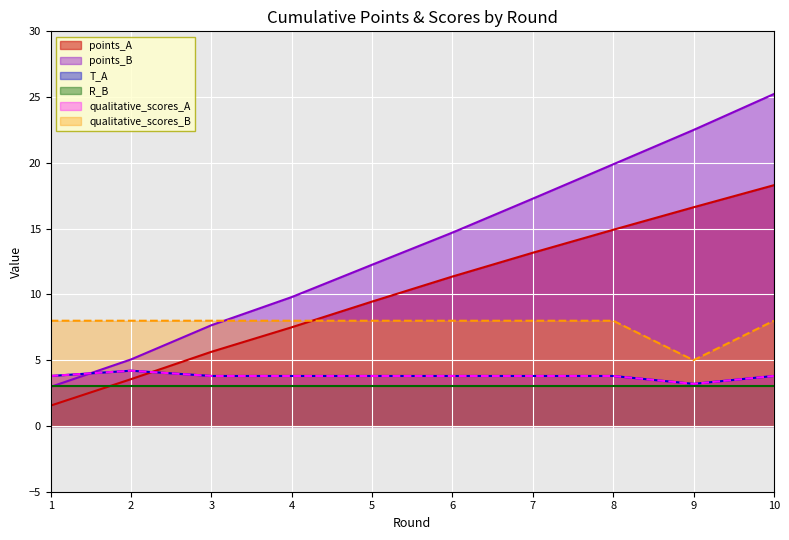

At which category does qualitative_scores_A reach its first local valley?

9